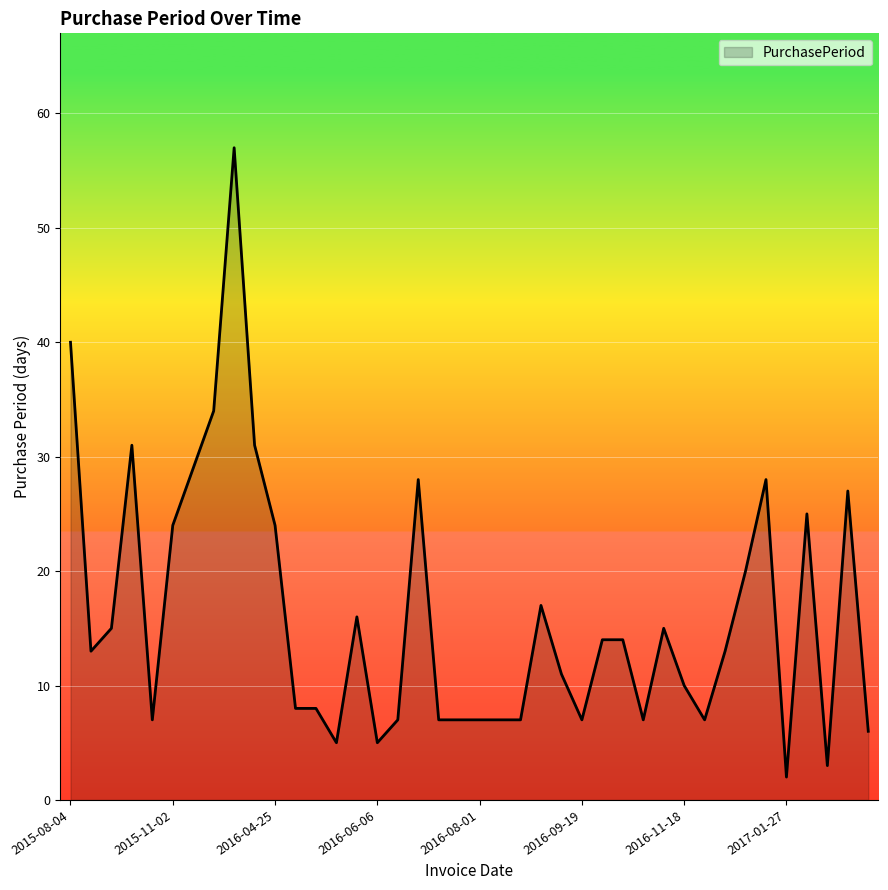

What is the greatest value displayed?

57